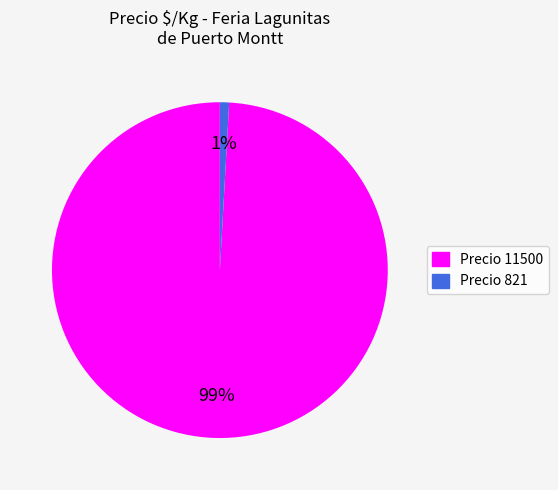

Is there a majority slice in this chart?

Yes